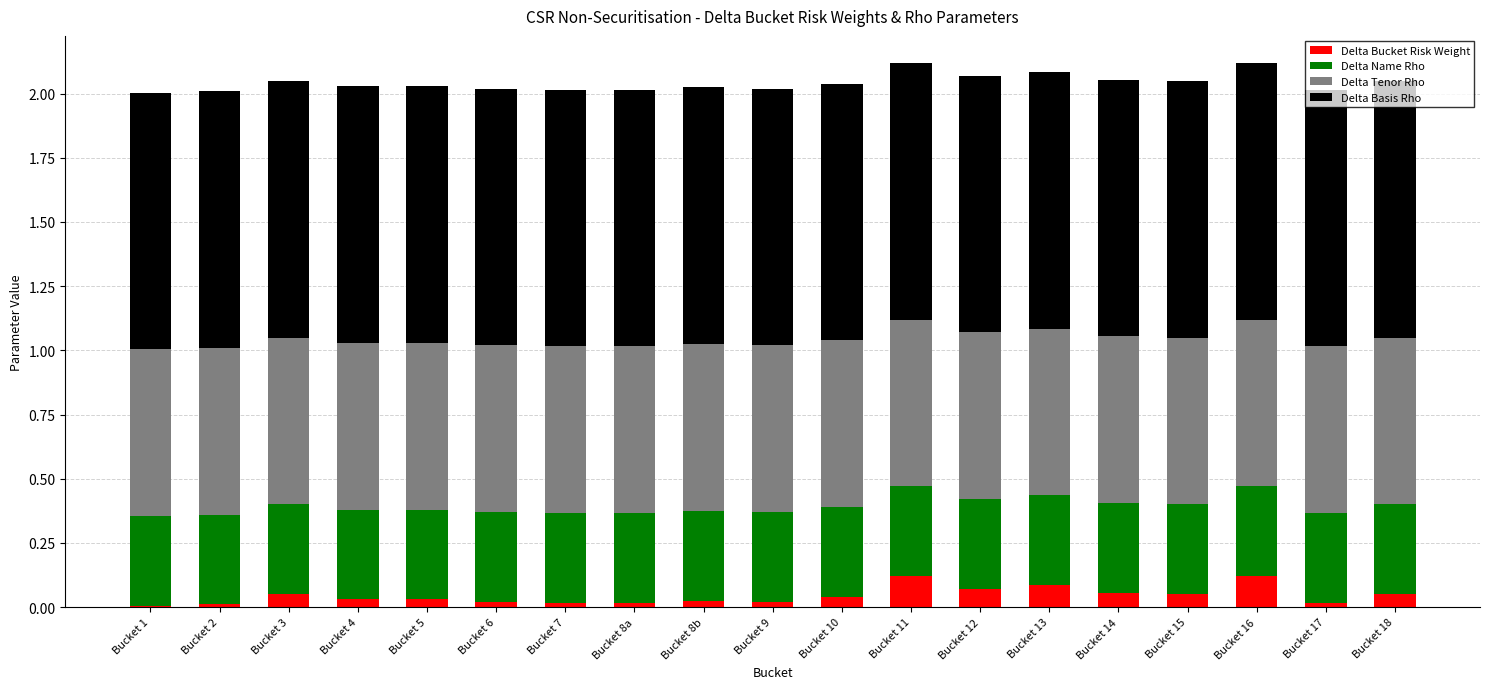

The Delta Bucket Risk Weight series shows 0.2 at Bucket 11. True or false?

False